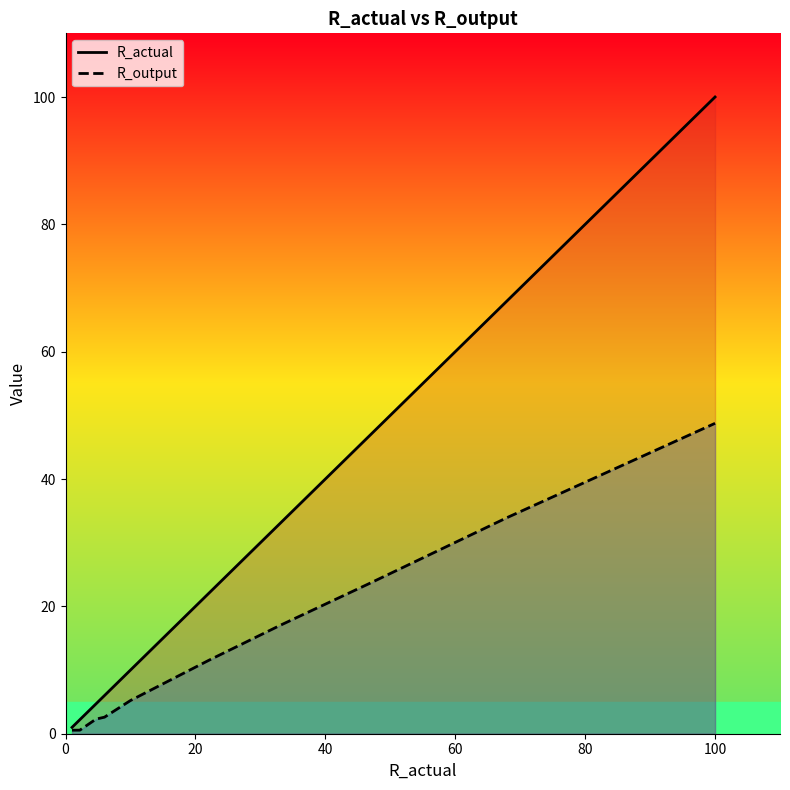

Which series has the widest spread of values?

R_actual